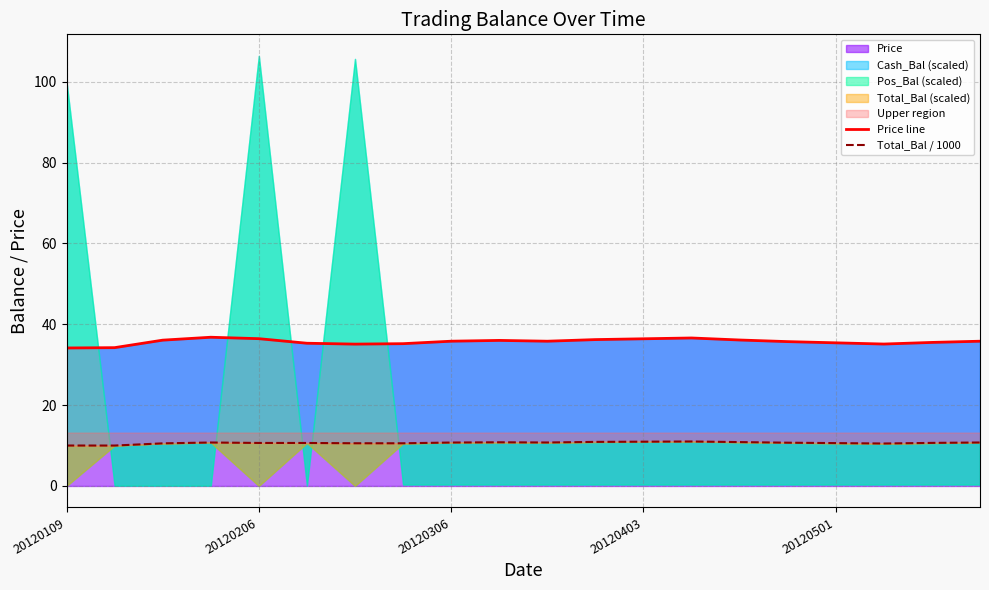

Reading left to right, what are all the values shown in this chart?

Price line: 34.1	34.2	36.1	36.8	36.4	35.3	35.1	35.2	35.8	36.0	35.8	36.2	36.4	36.6	36.1	35.7	35.4	35.1	35.5	35.8
Total_Bal / 1000: 10.0	10.0	10.5	10.7	10.6	10.6	10.6	10.6	10.7	10.8	10.8	10.9	10.9	11.0	10.8	10.7	10.6	10.5	10.7	10.8